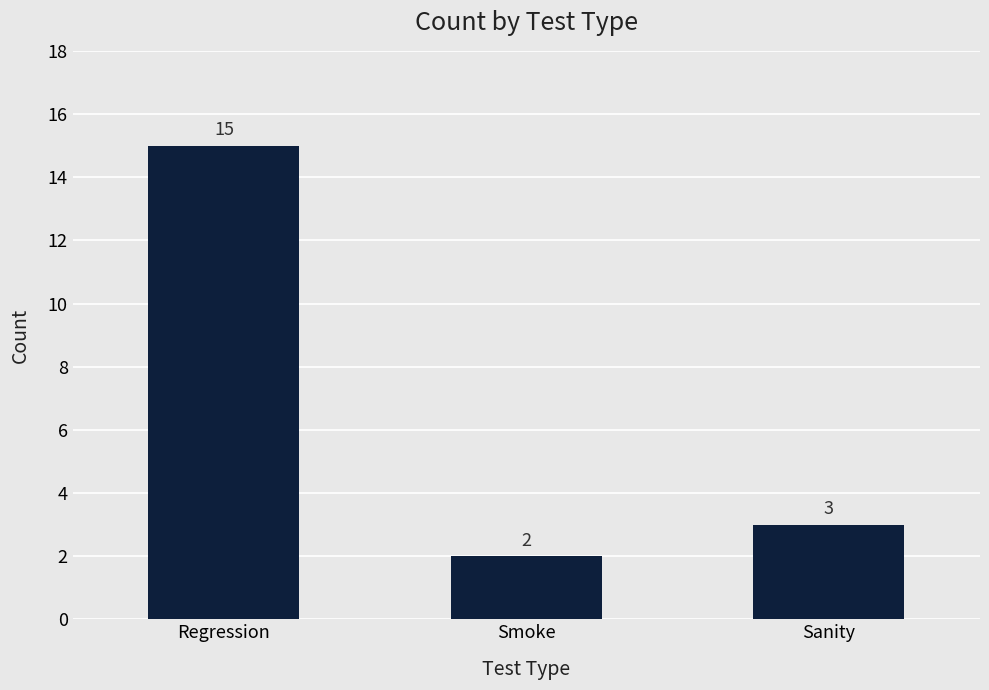

Reading left to right, what are all the values shown in this chart?

15	2	3